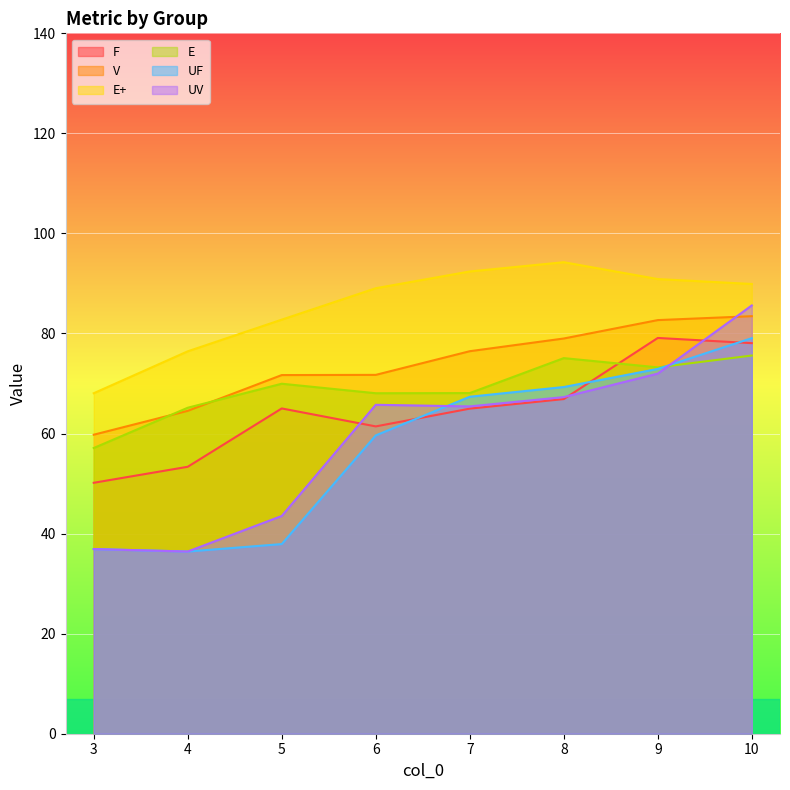

What is the sum of all V values?

589.3